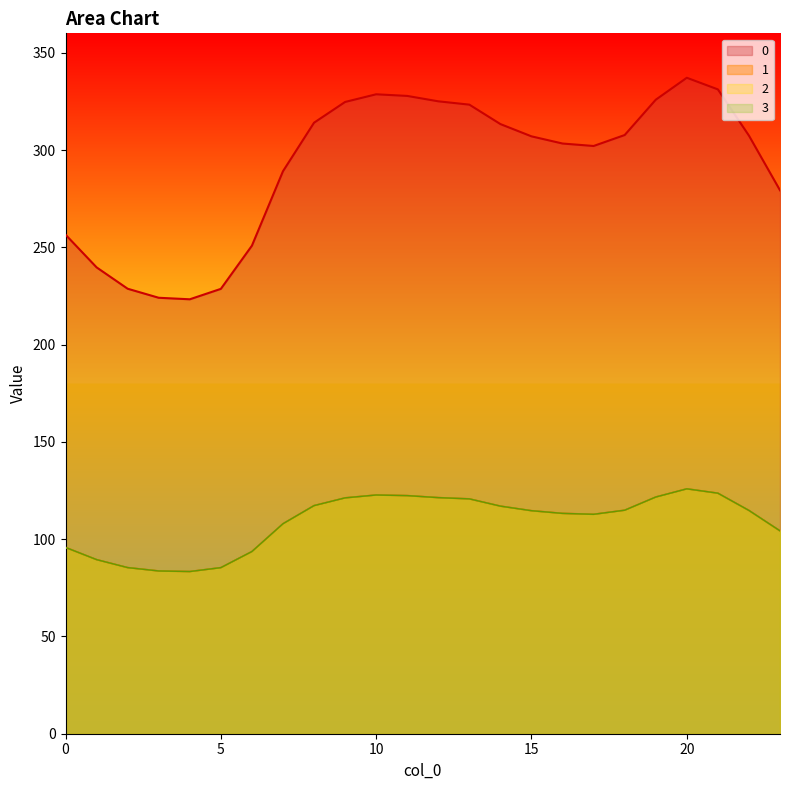

The value of 3 at 11 is 122.4. True or false?

True